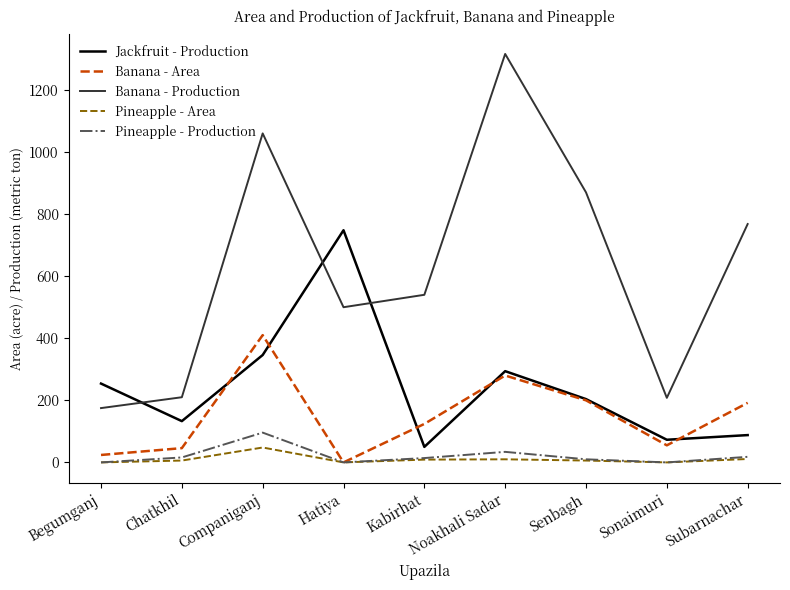

How many lines are shown in the chart?

5